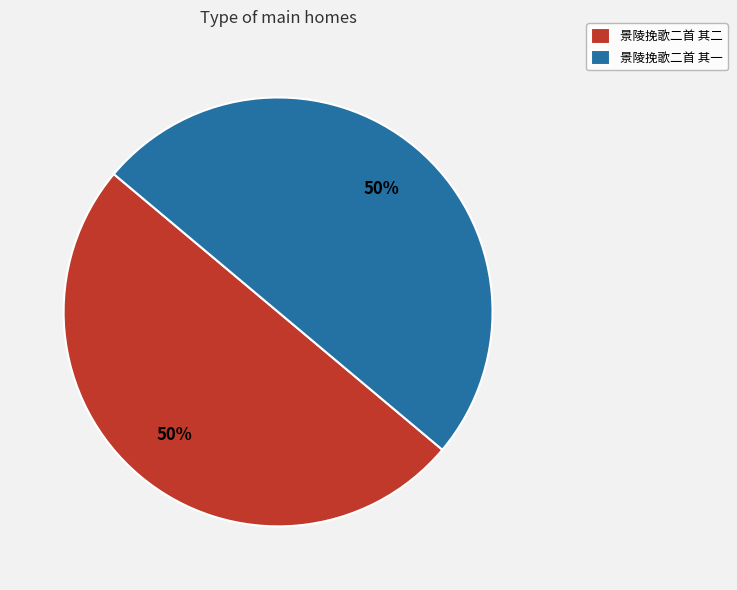

To the nearest percent, what is the average slice percentage?

50%